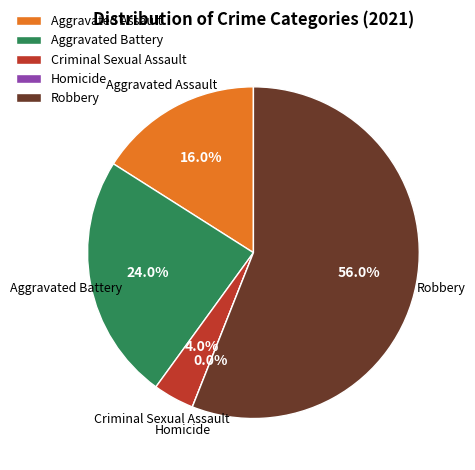

What percentage is the Criminal Sexual Assault slice, to the nearest percent?

4%